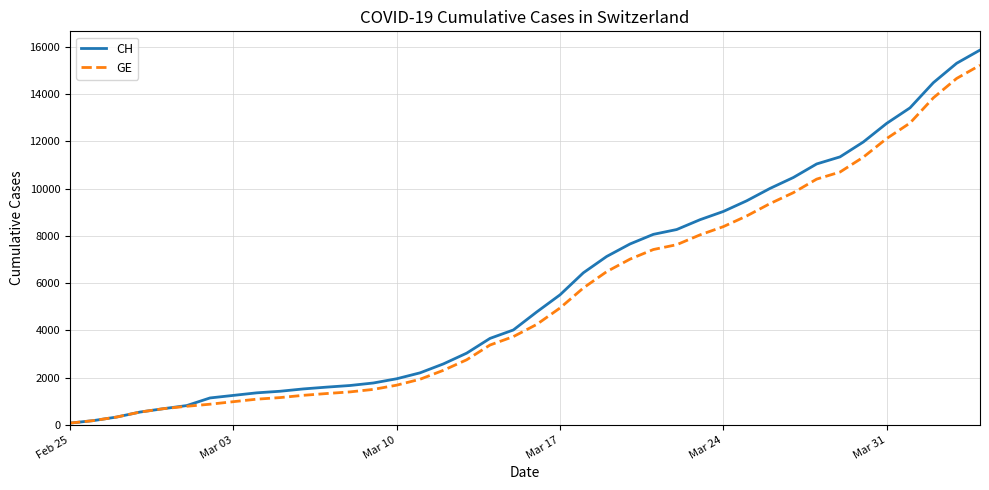

What is the maximum value shown in the chart?

15861